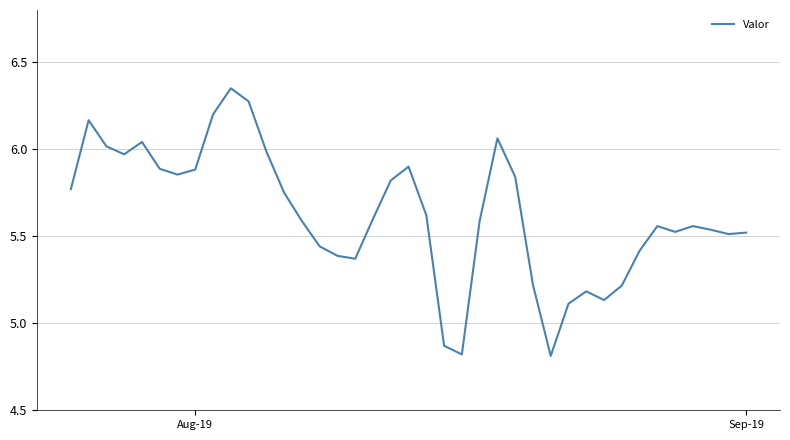

What is the difference between the maximum and minimum values?

1.5